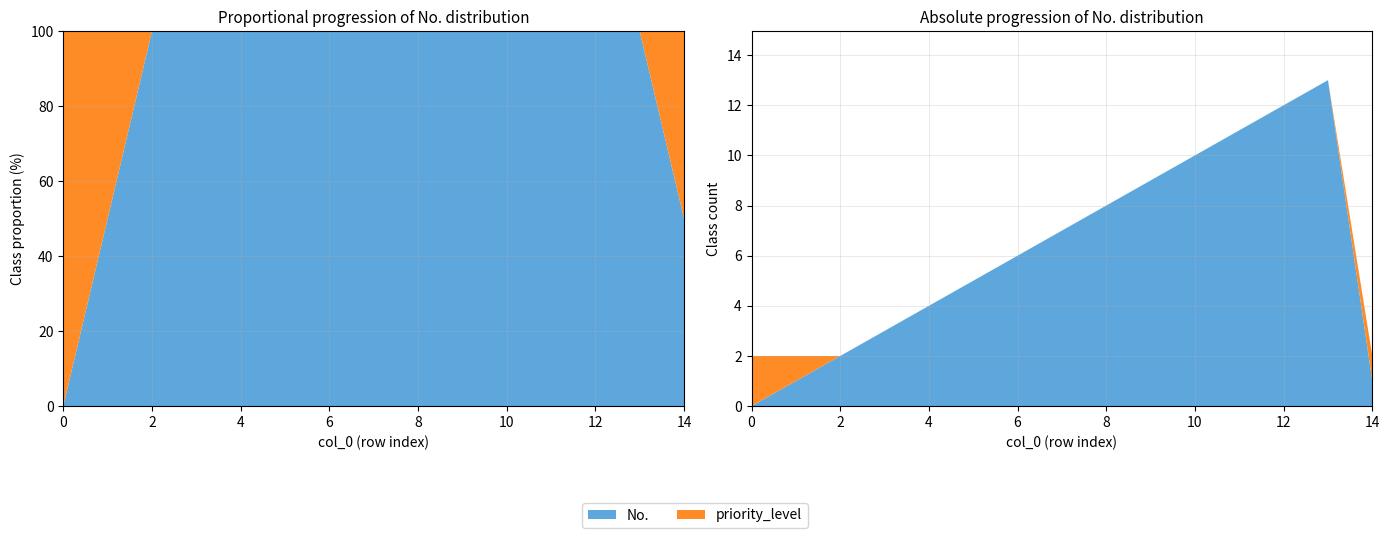

Reading left to right, what are all the values shown in this chart?

No.: 0=0	1=1	2=2	3=3	4=4	5=5	6=6	7=7	8=8	9=9	10=10	11=11	12=12	13=13	14=1
priority_level: 0=2	1=1	2=0	3=0	4=0	5=0	6=0	7=0	8=0	9=0	10=0	11=0	12=0	13=0	14=1
col_0: 0=0	1=1	2=2	3=3	4=4	5=5	6=6	7=7	8=8	9=9	10=10	11=11	12=12	13=13	14=14